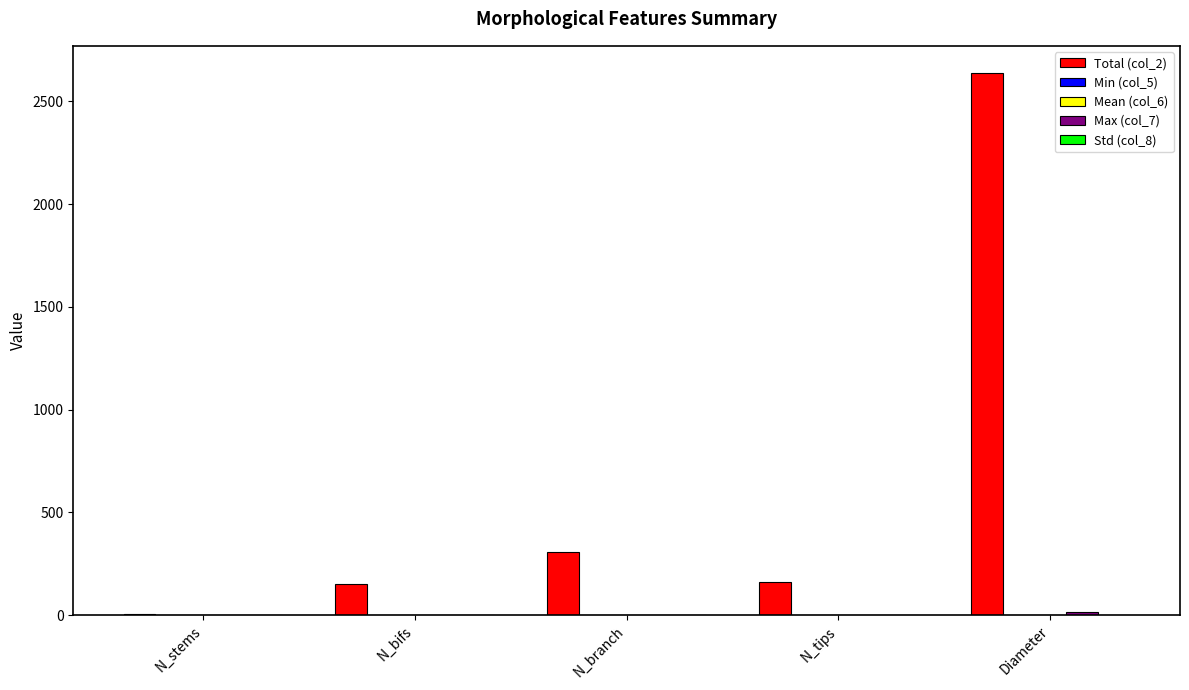

What value does the Total (col_2) series have at N_bifs?

151.0